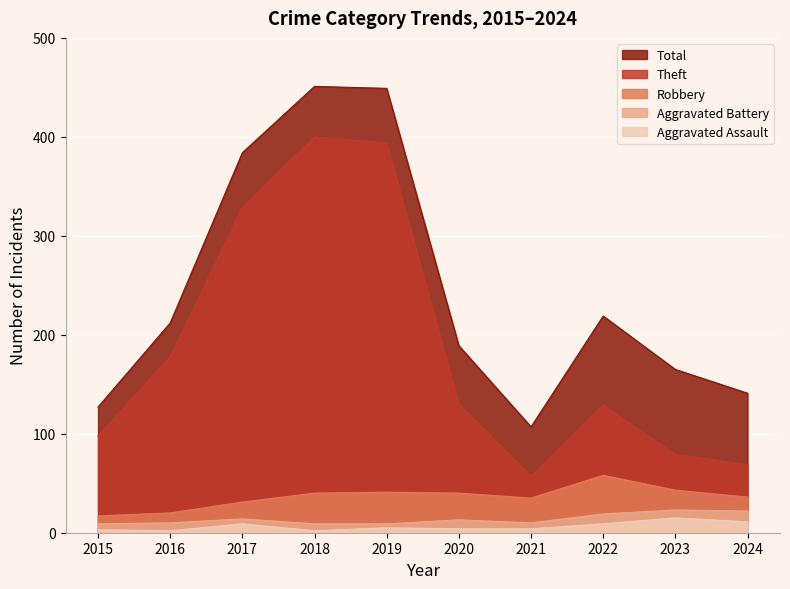

The Robbery series shows 7 at 2017. True or false?

False